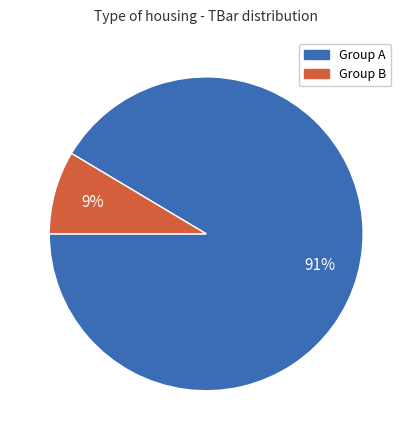

To the nearest percent, what is the average slice percentage?

50%